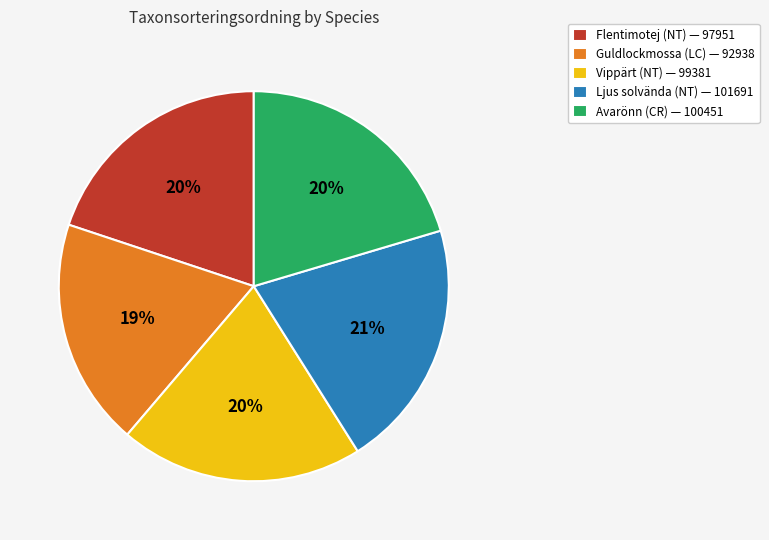

To the nearest percent, what portion does Guldlockmossa (LC) represent?

19%